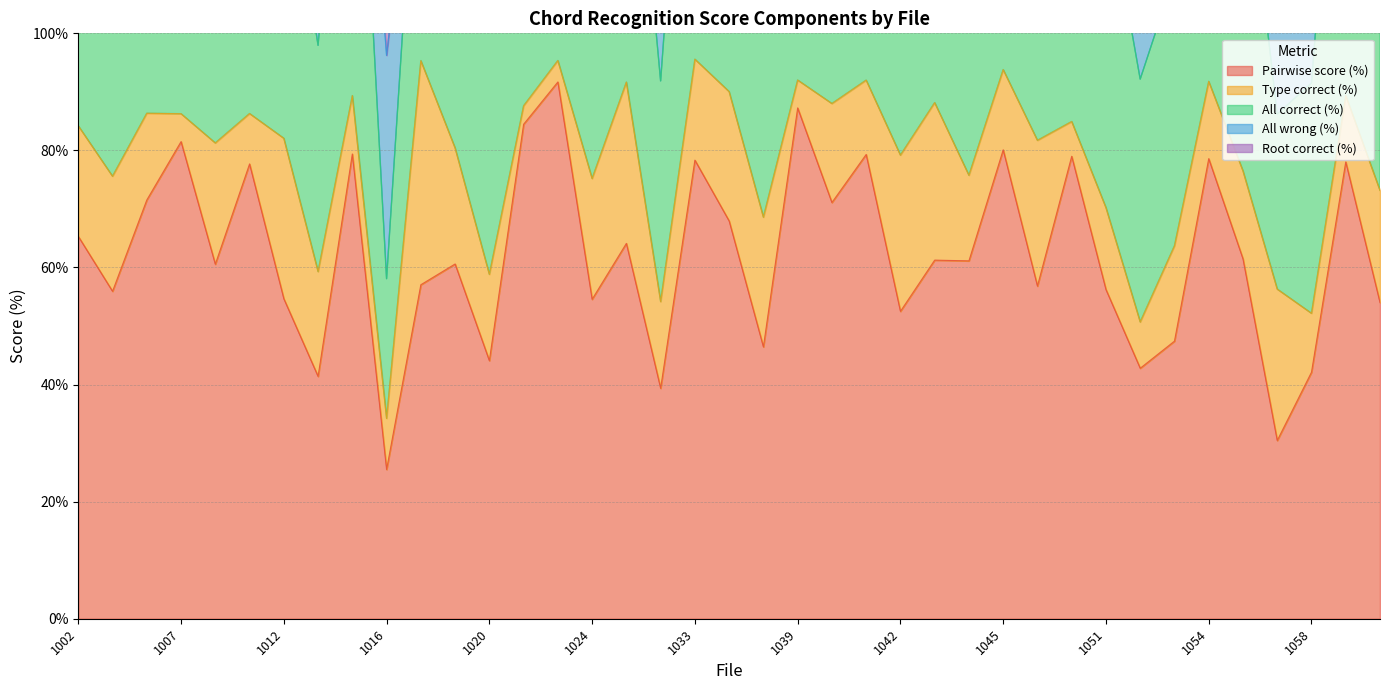

At which label is Pairwise score (%) closest to 58?

1018